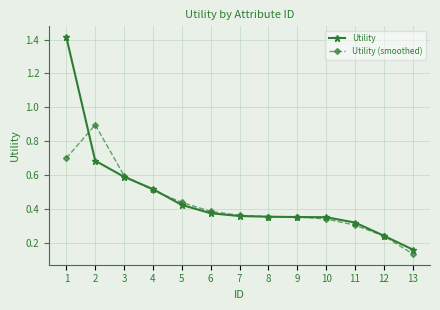

List the series in order of their peak value, highest first.

Utility, Utility (smoothed)